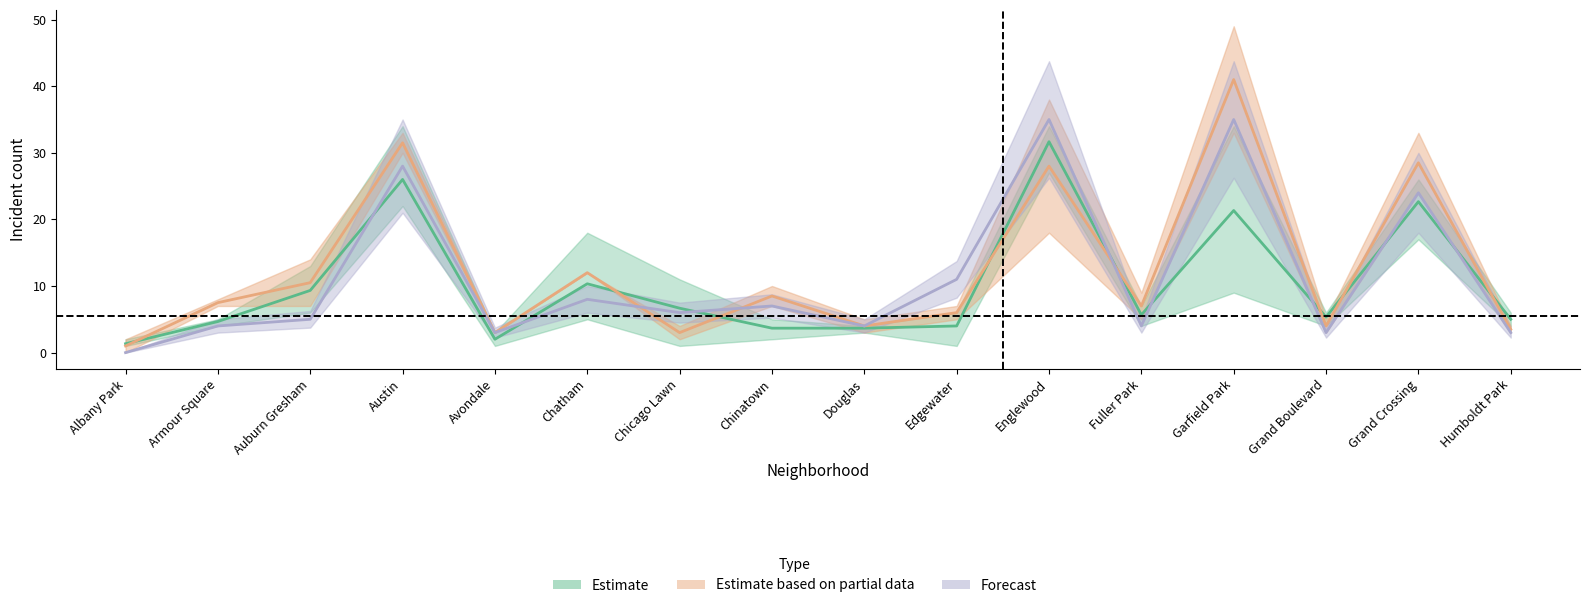

What position from the right is Englewood?

6